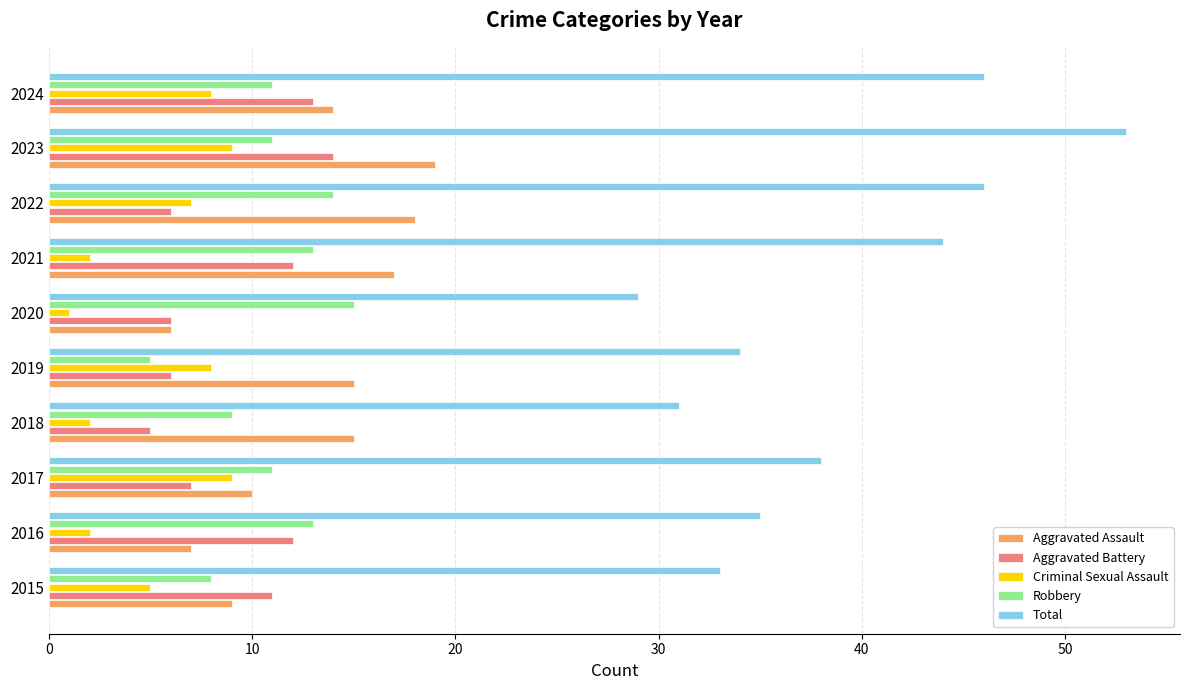

How many Aggravated Battery values are between 6 and 12?

7